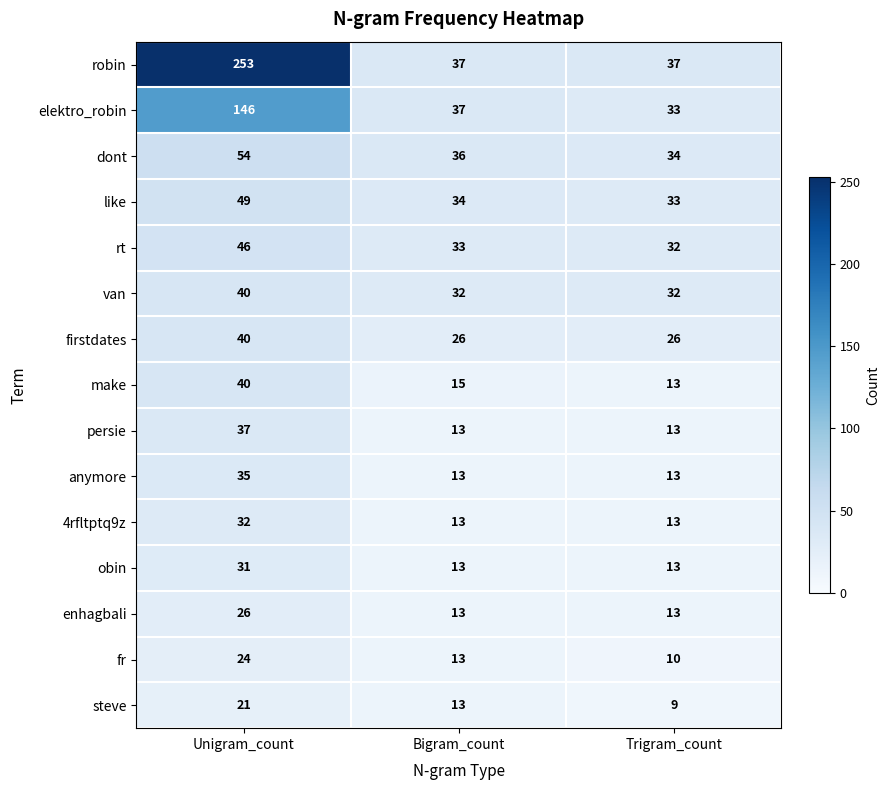

What is the smallest value displayed?

9